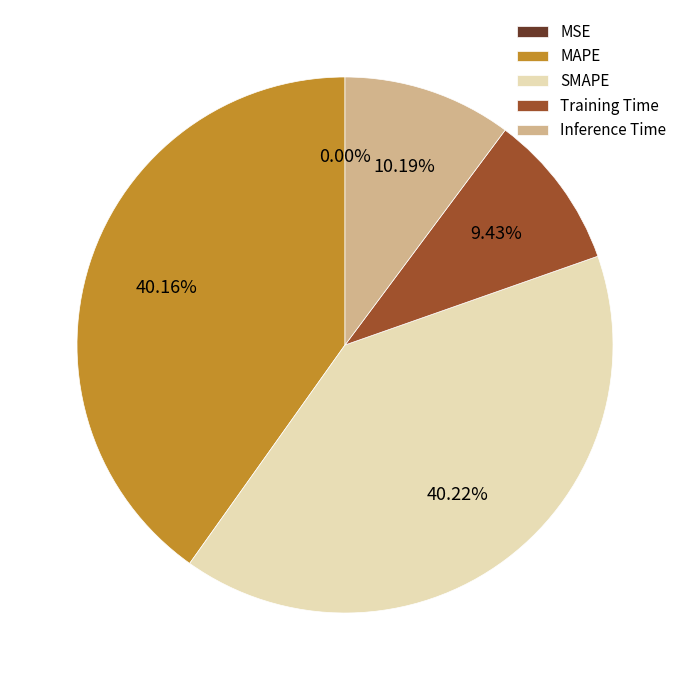

Is there any slice that represents more than half of the pie?

No